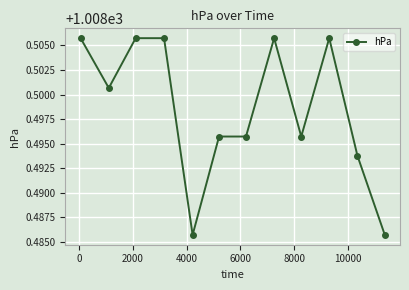

What is the sum of all values?

12102.0